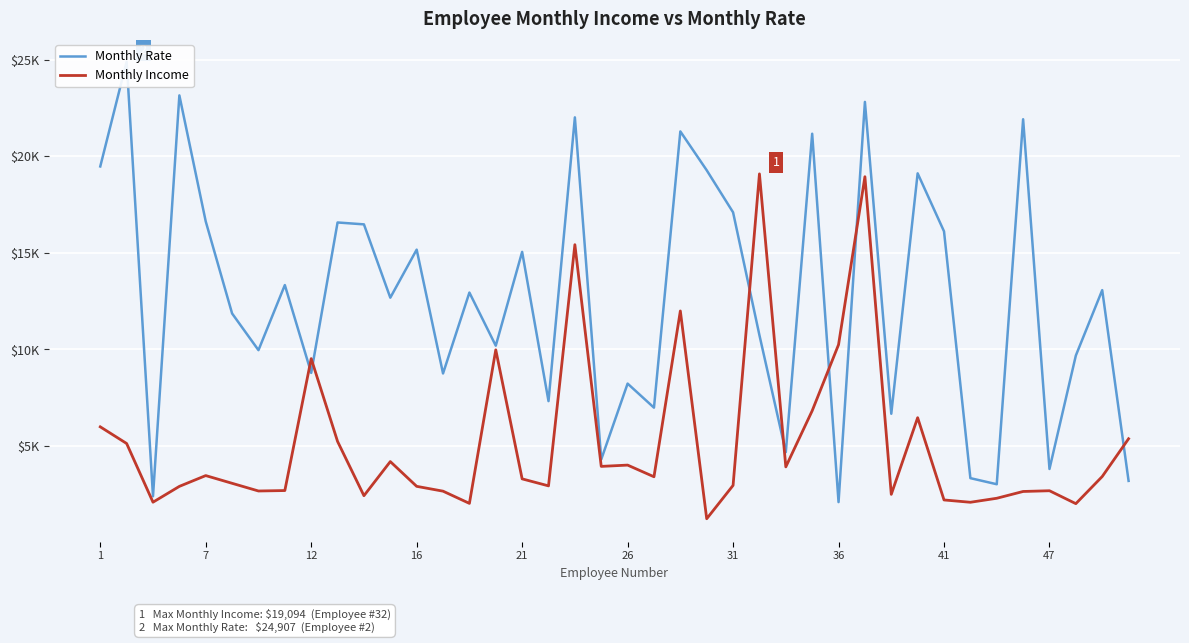

At how many categories does at least one series exceed 19487?

7